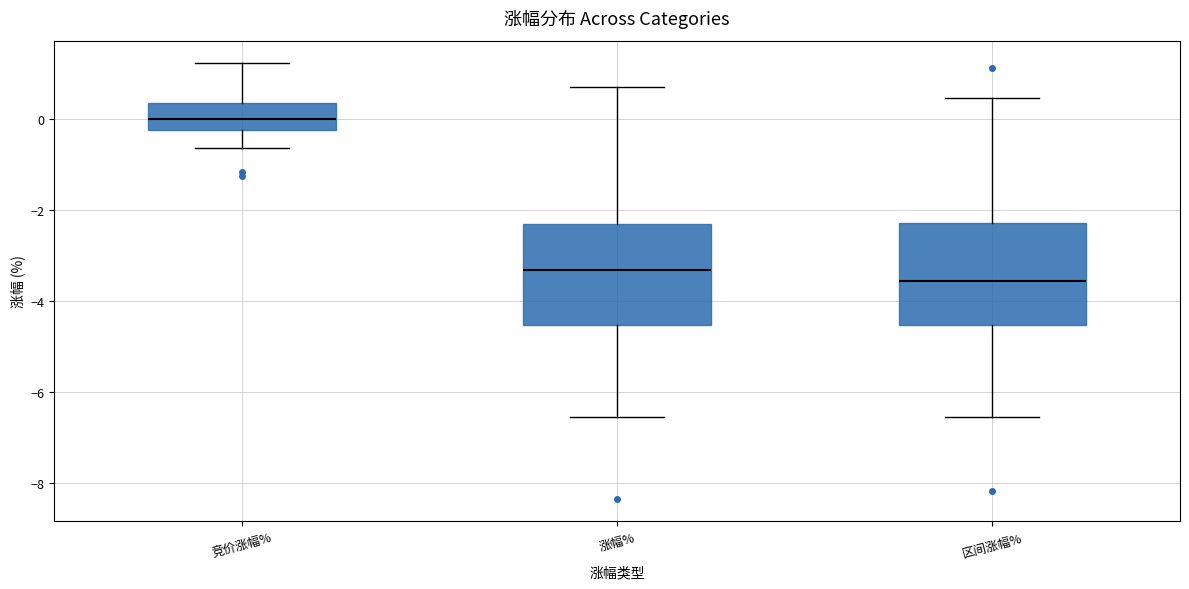

Where is the lower edge of the box for 区间涨幅% on the y-axis? The values are not printed on the chart, so give them approximately, as read against the axis.

-4.6